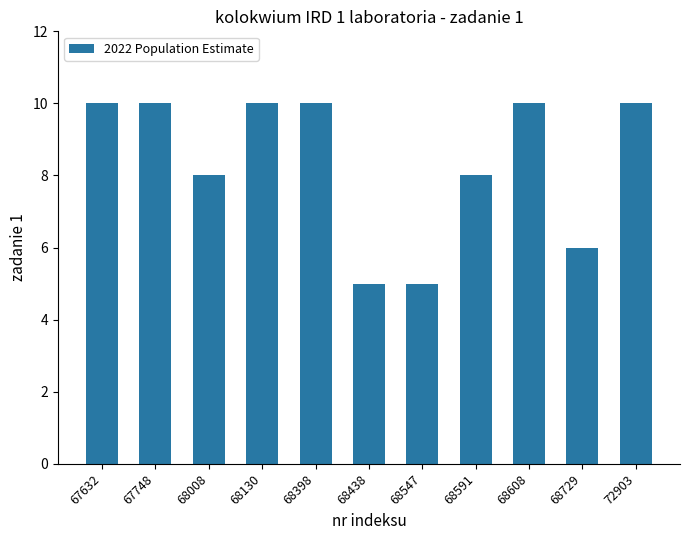

True or false: the data shows 5 at 68438.

True